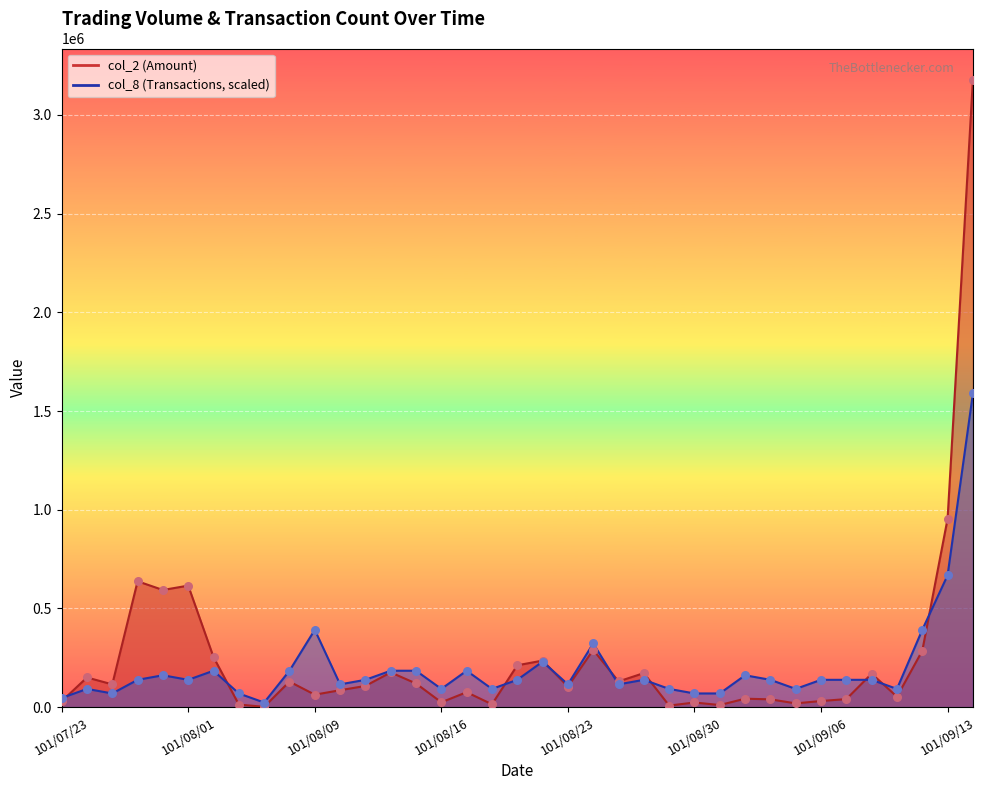

Which series contains the highest Y value?

col_2 points